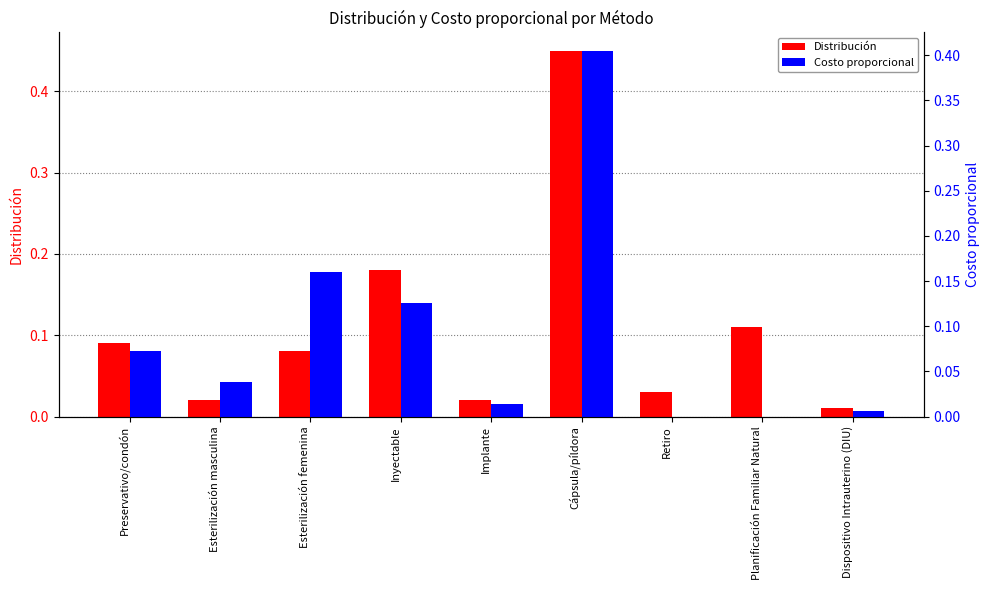

At how many categories does at least one series exceed 0?

9